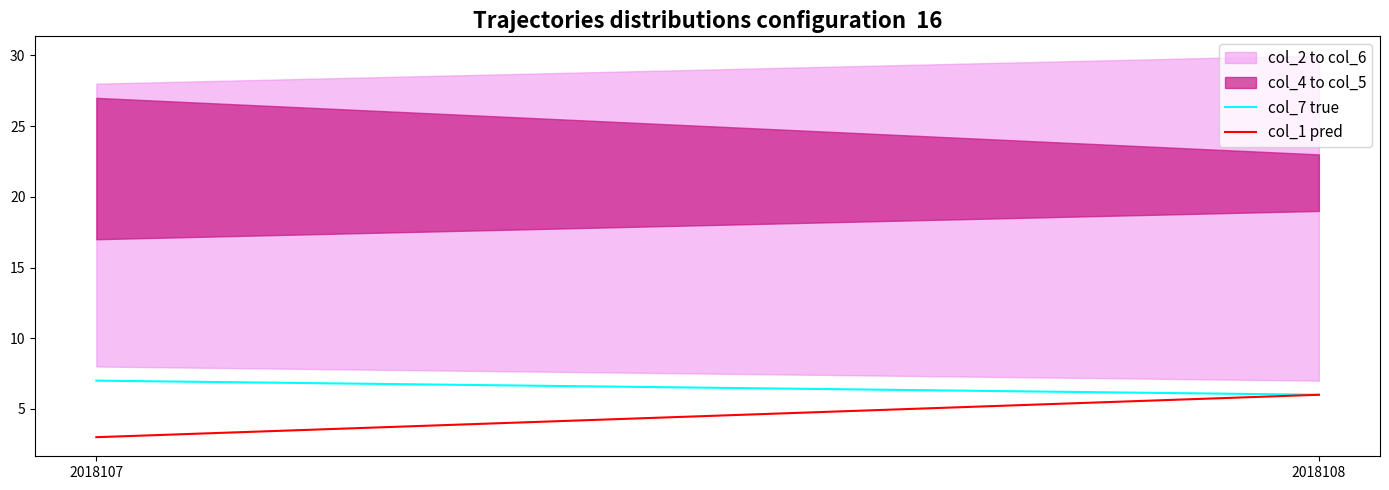

How many categories are shown in the chart?

2